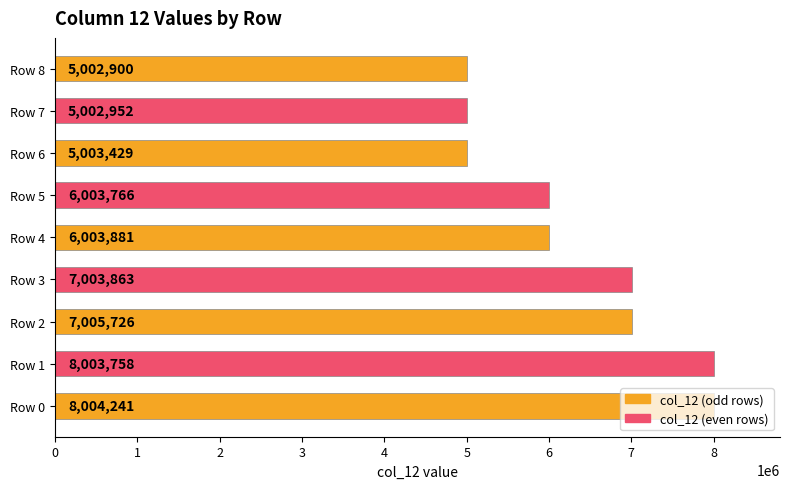

Between Row 3 and Row 0, which is larger?

Row 0